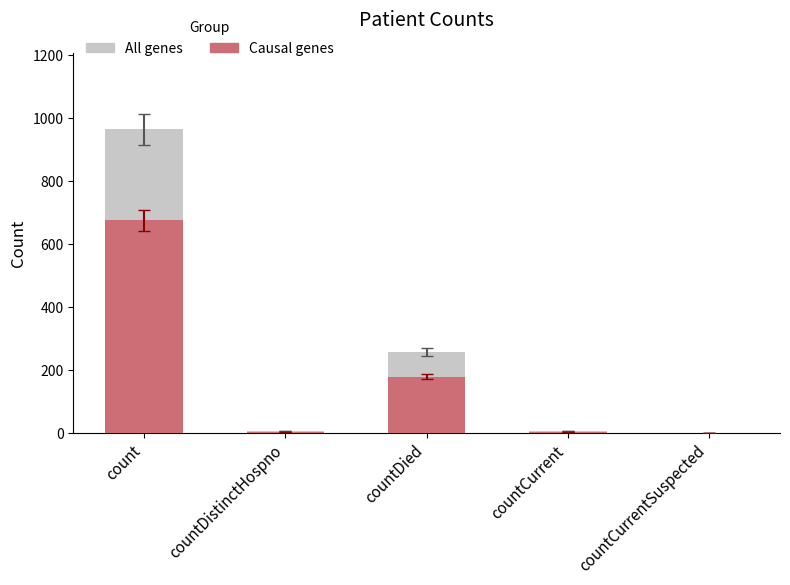

What is the difference between the highest and lowest values at count?

289.2